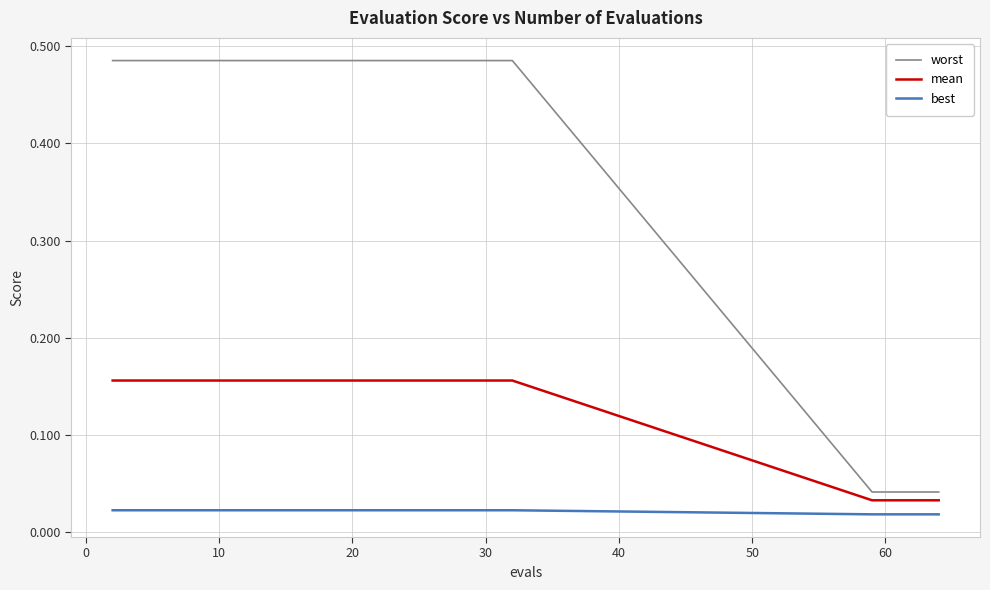

Which series has the largest total across all categories?

worst